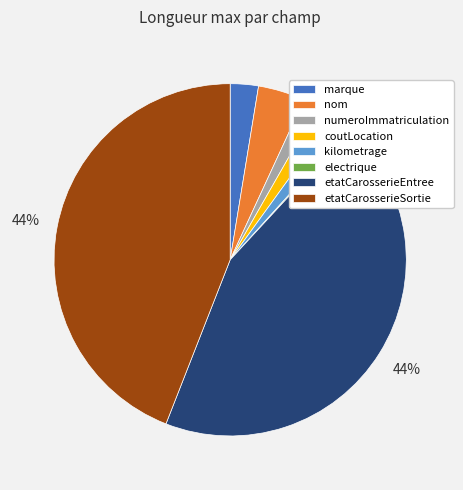

To the nearest percent, what is the combined percentage of etatCarosserieSortie and etatCarosserieEntree?

88%